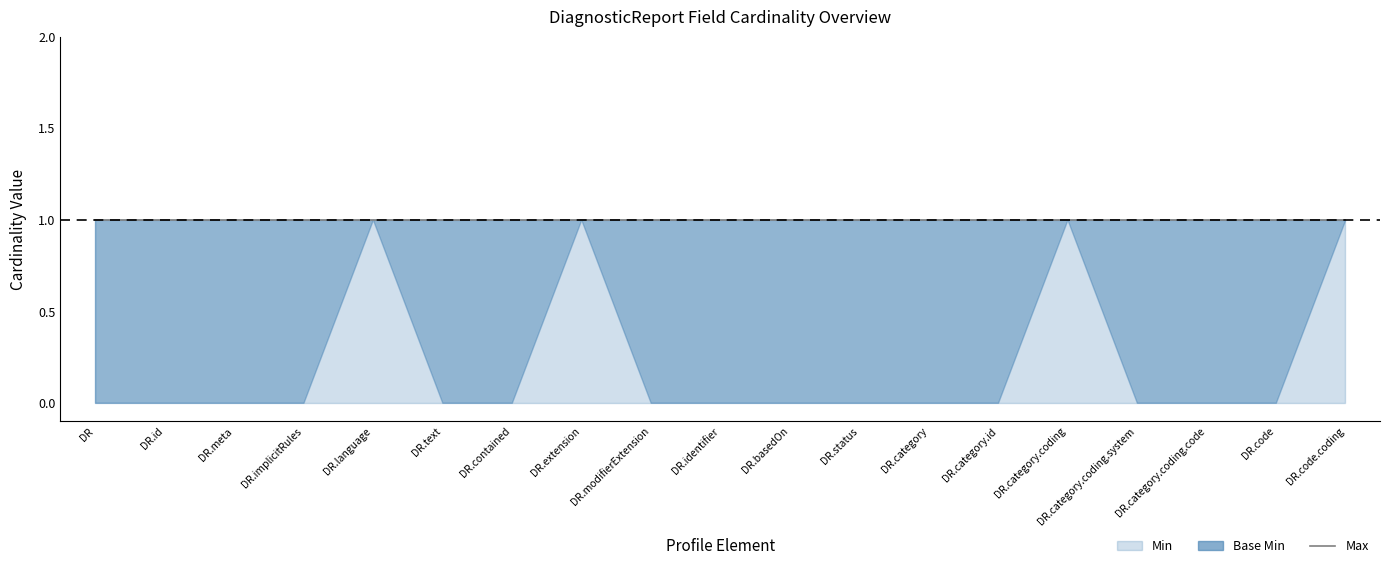

True or false: Min and Base Min cross at least once.

False